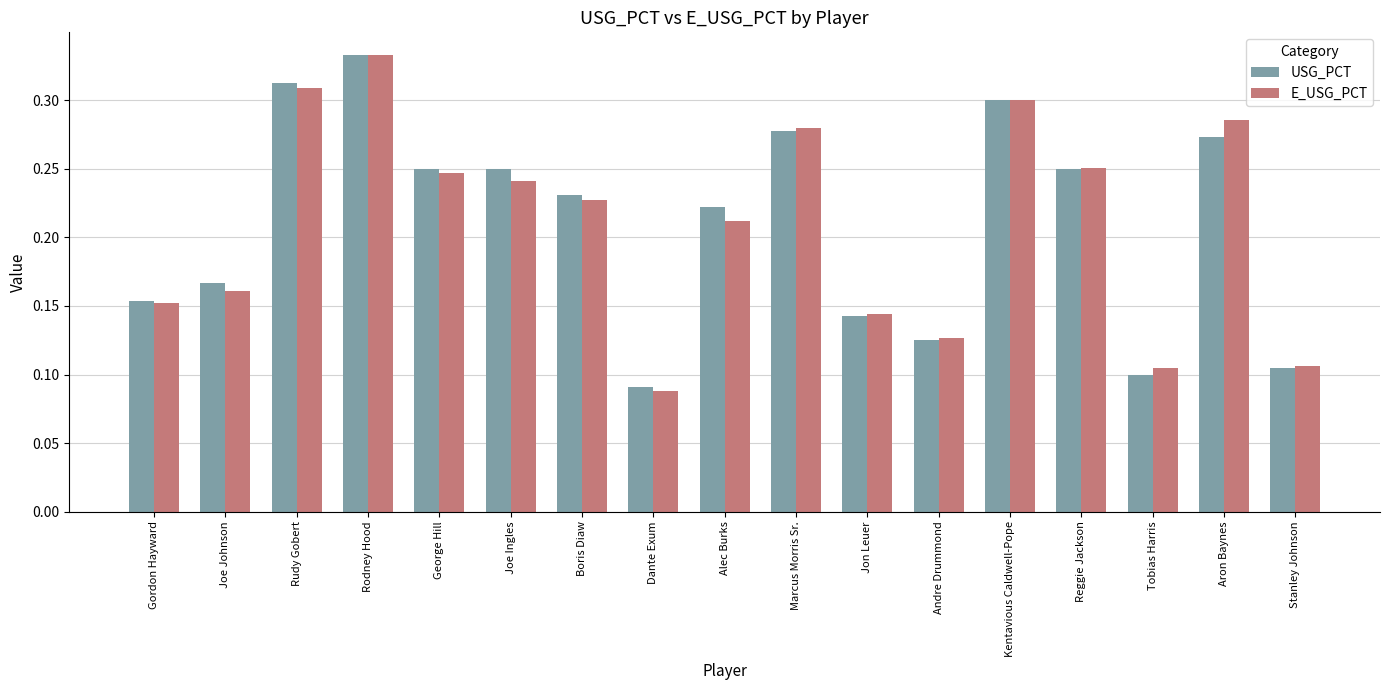

At which label does USG_PCT reach its minimum?

Dante Exum